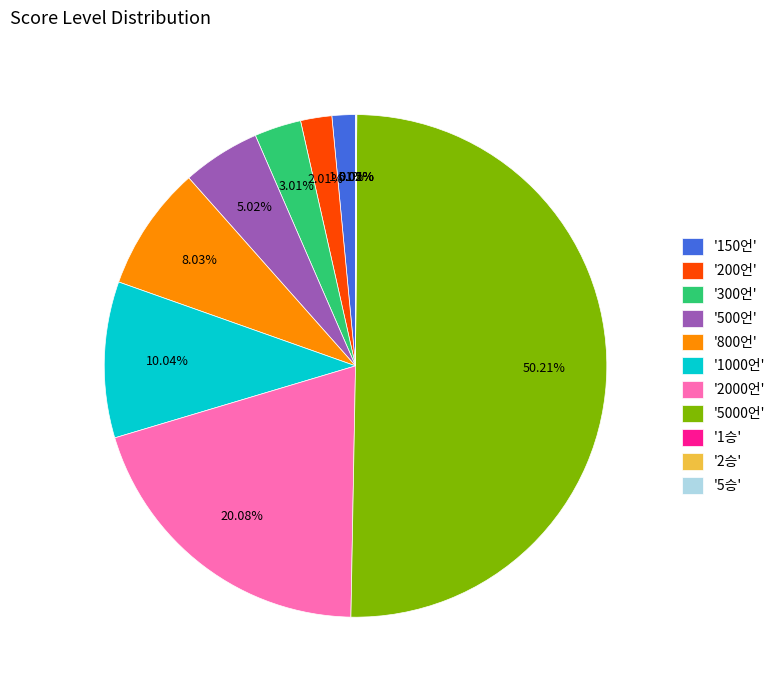

What is the majority slice?

'5000언'